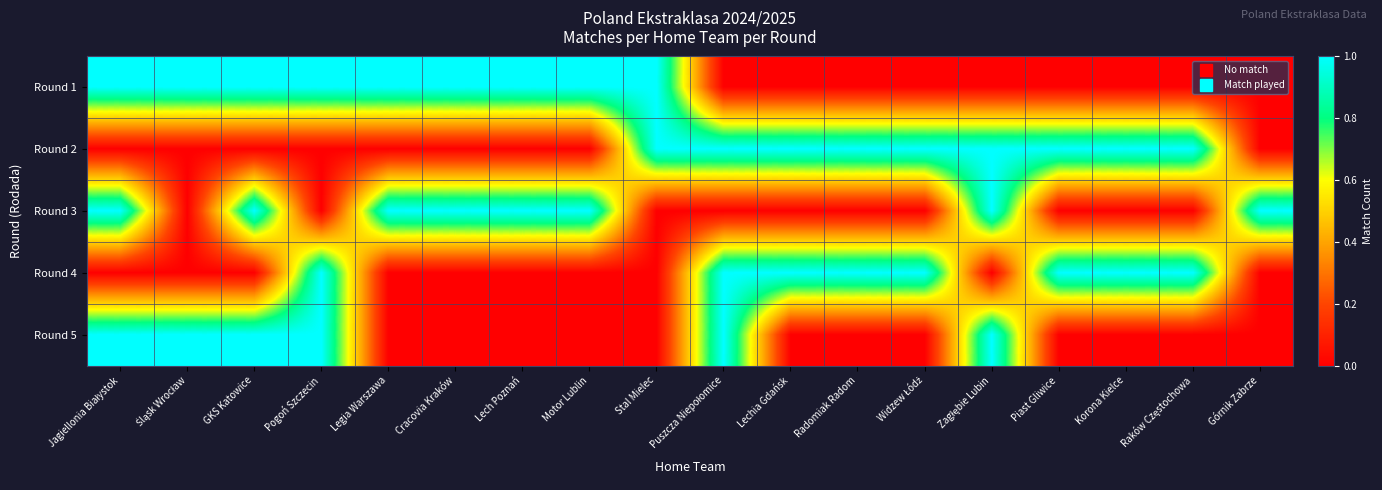

How many data points does each series have?

18